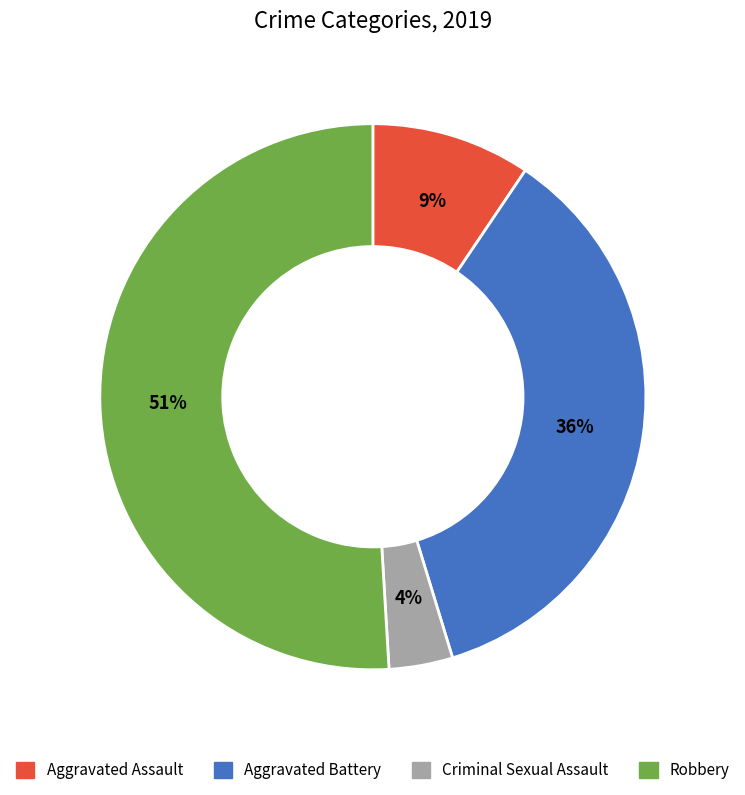

To the nearest percent, what is the average slice percentage?

25%